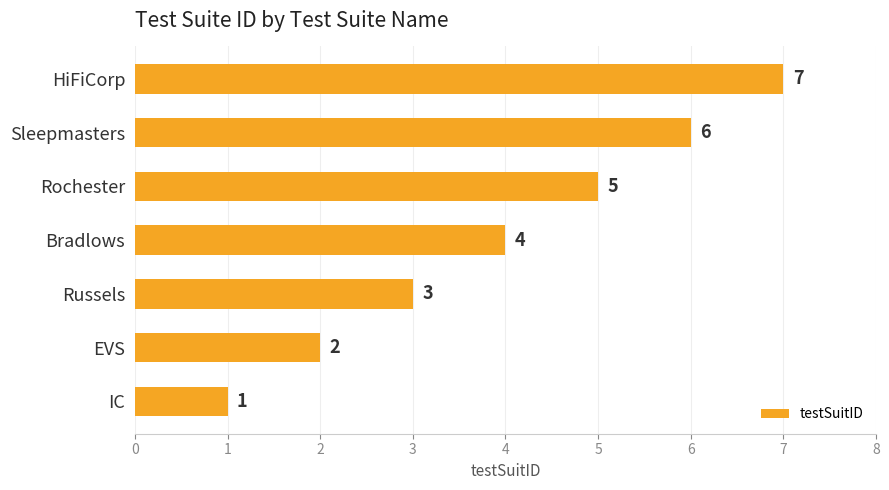

What is the difference between the values at HiFiCorp and Russels?

4